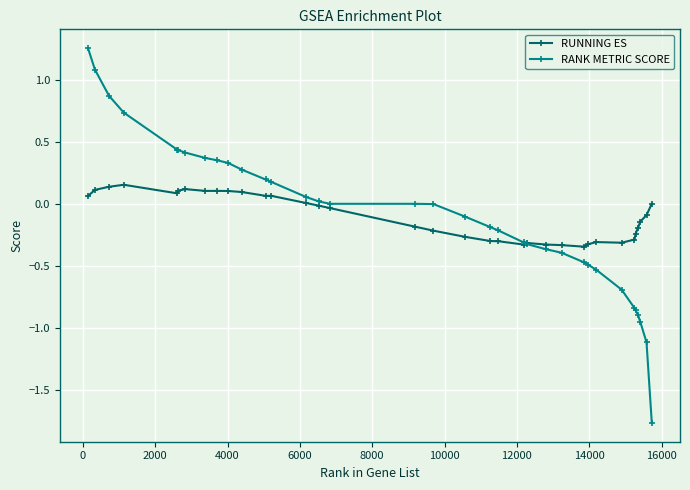

True or false: RANK METRIC SCORE and RUNNING ES cross at least once.

True